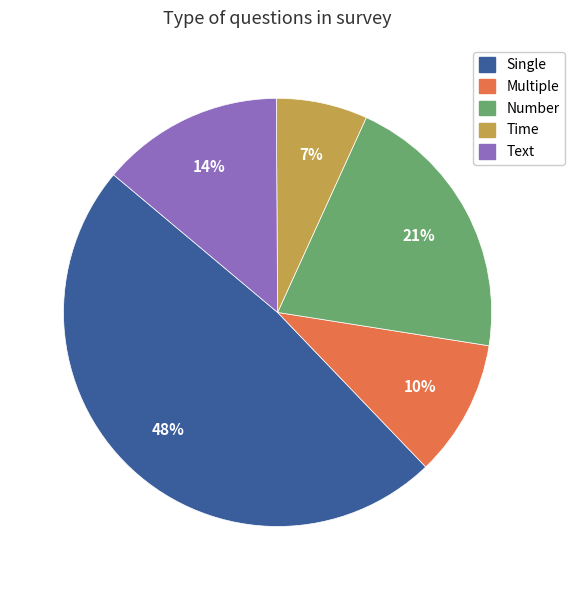

Rank the categories by value from highest to lowest.

Single, Number, Text, Multiple, Time